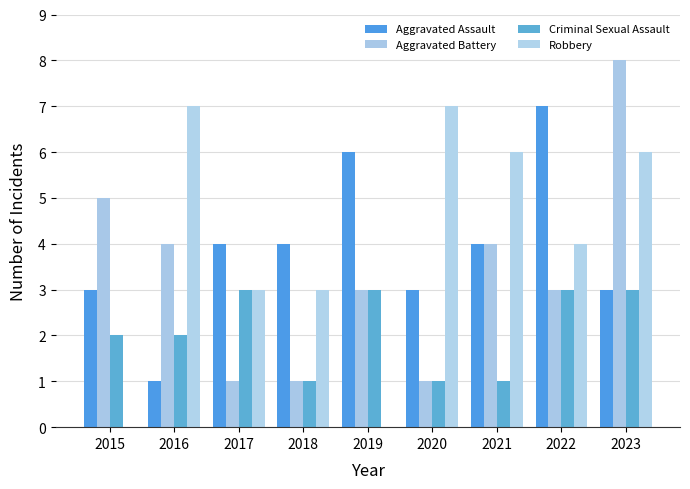

What value does the Aggravated Assault series have at 2023?

3